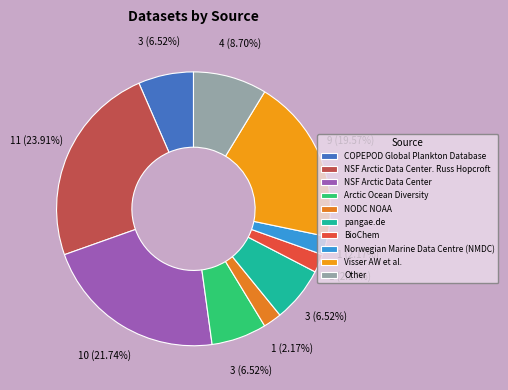

Rank the categories by value from highest to lowest.

NSF Arctic Data Center. Russ Hopcroft, NSF Arctic Data Center, Visser AW et al., Other, COPEPOD Global Plankton Database, Arctic Ocean Diversity, pangae.de, NODC NOAA, BioChem, Norwegian Marine Data Centre (NMDC)